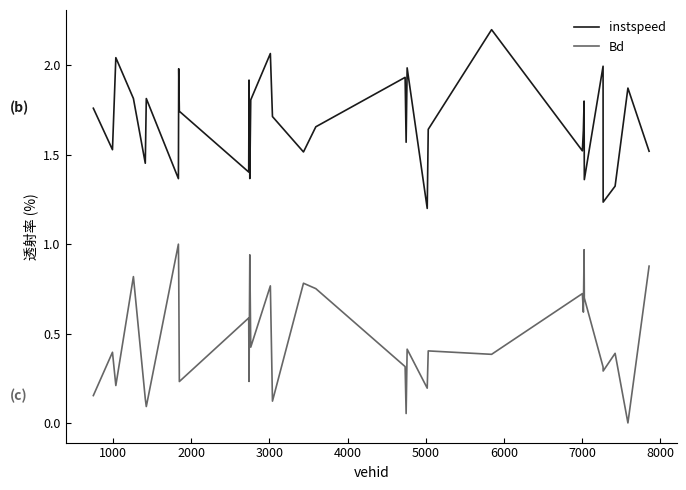

Count the number of data series in this chart.

2